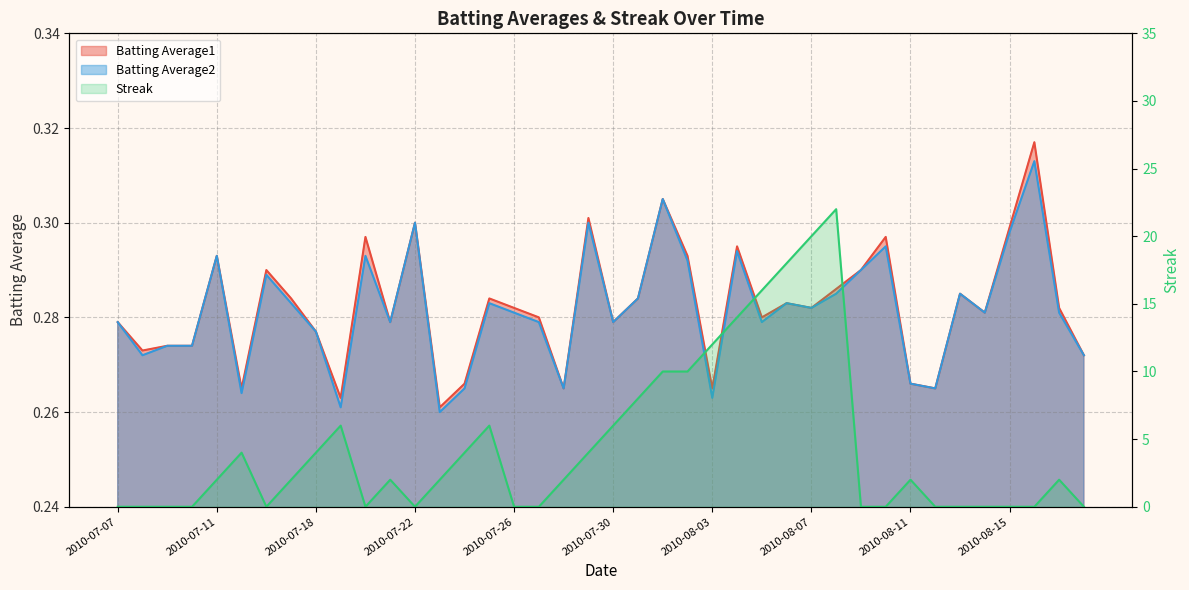

How many series are shown in this chart?

3